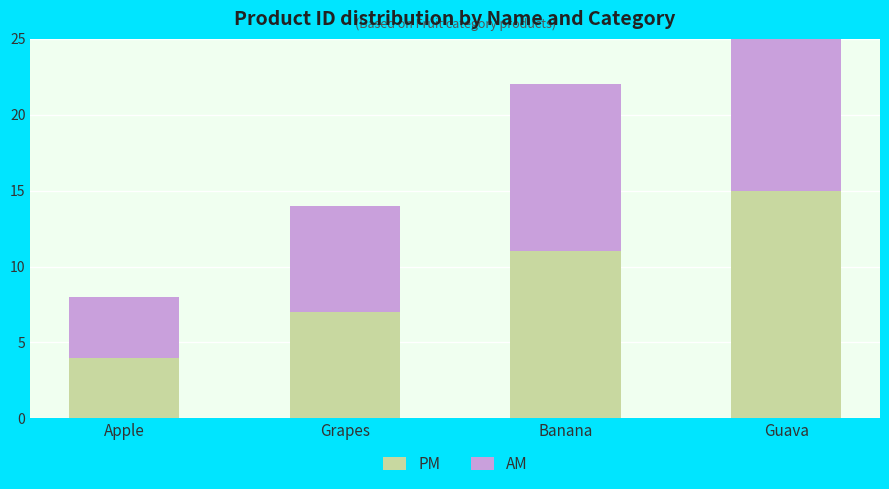

What are all the series names shown in the legend?

PM, AM